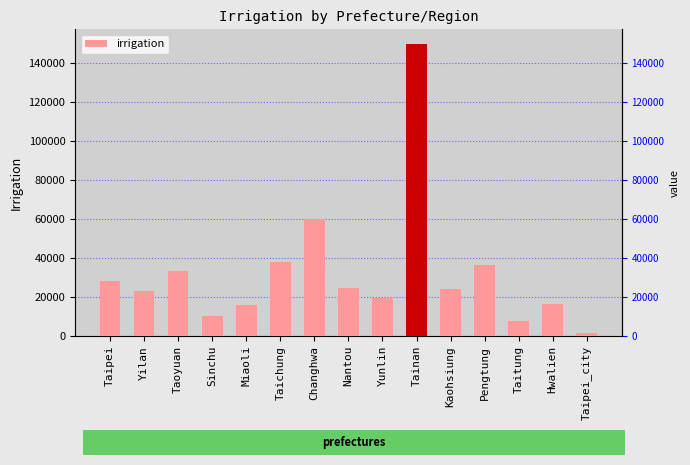

What is the label of the 3rd bar from the left?

Taoyuan